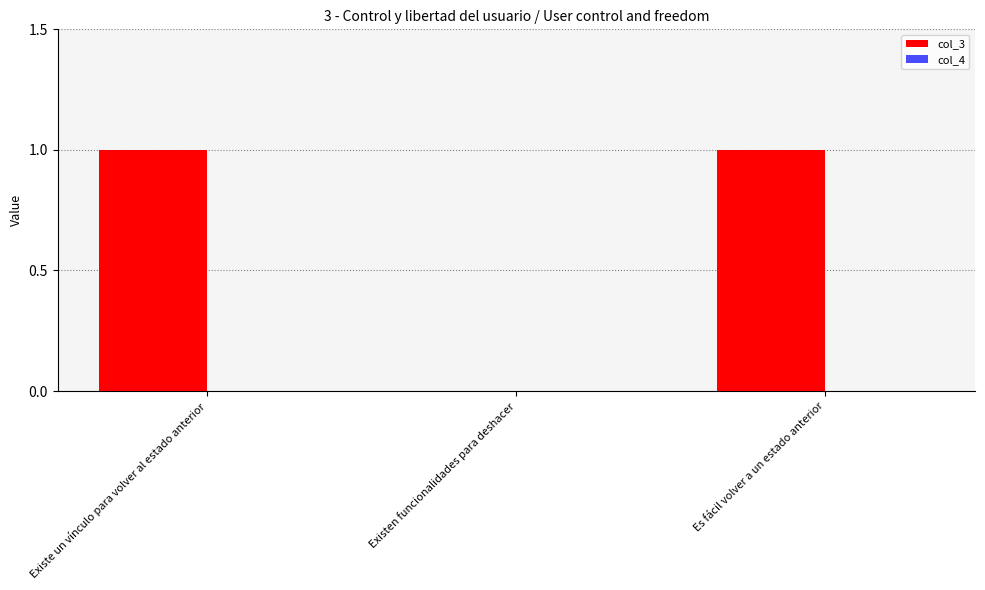

The chart shows a value of 0 at Existen funcionalidades para deshacer. True or false?

True